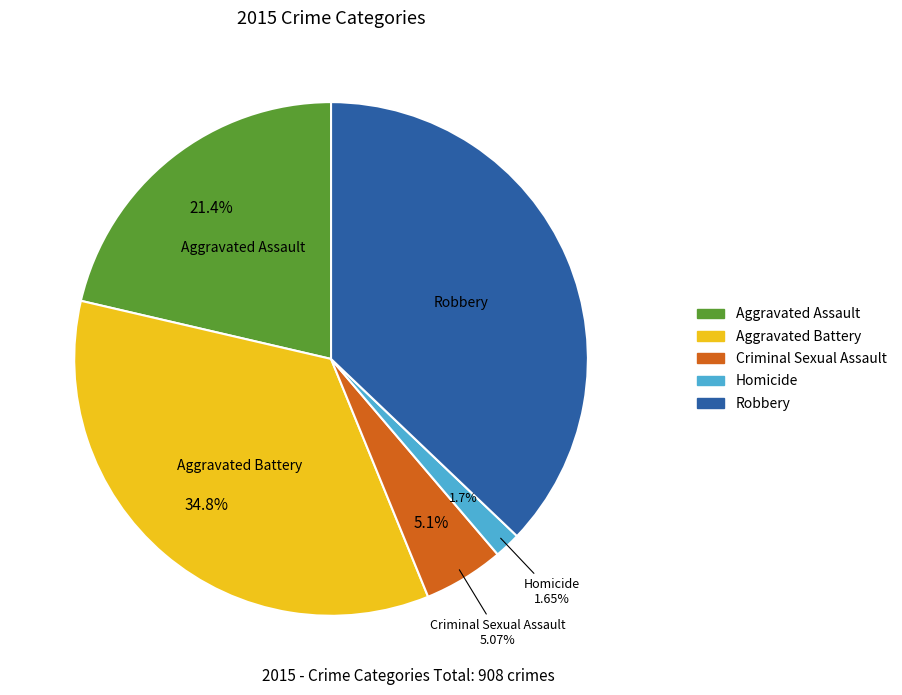

Which category has the biggest portion of the pie?

Robbery